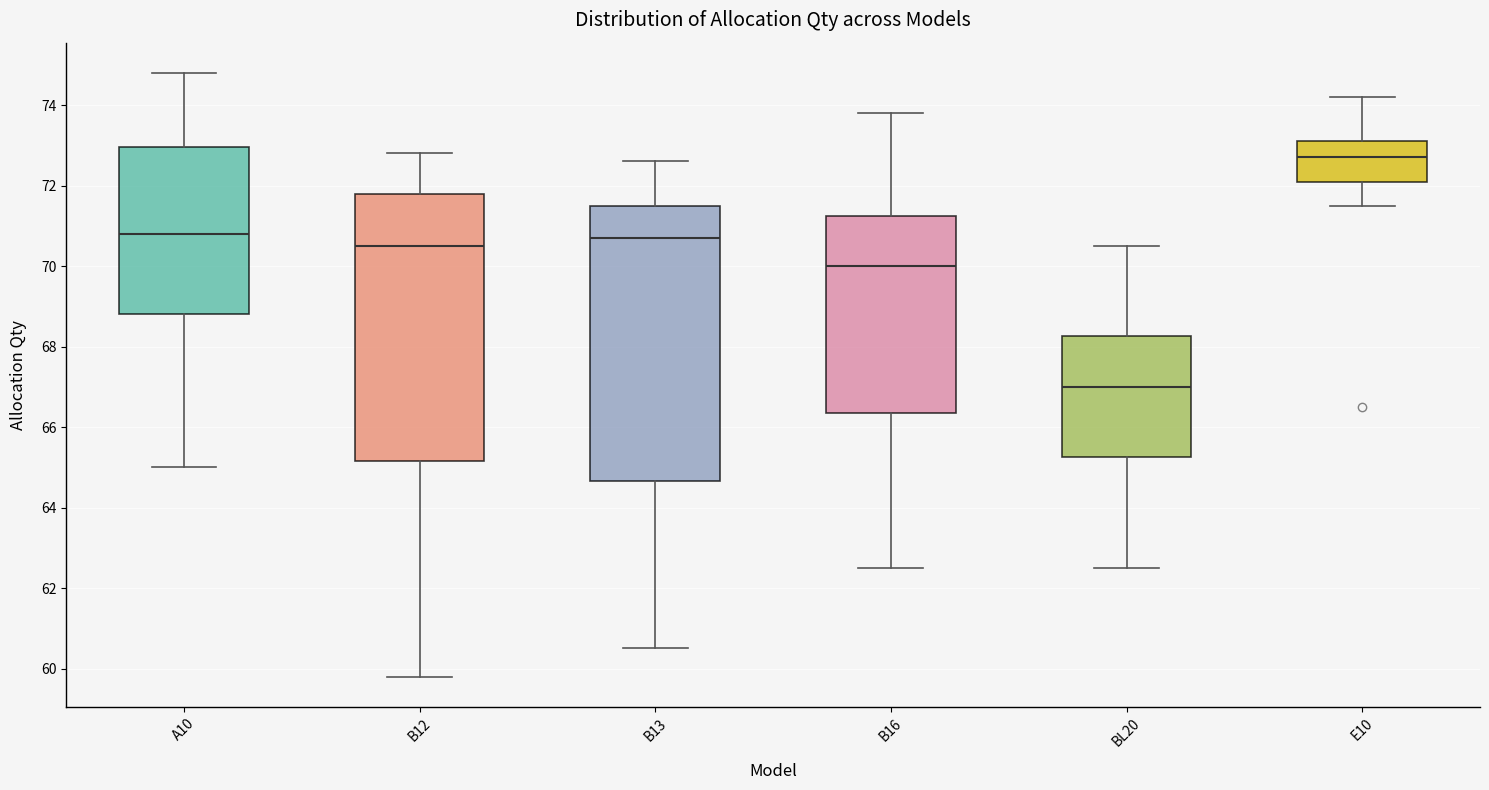

Where is the lower edge of the box for B13 on the y-axis? The values are not printed on the chart, so give them approximately, as read against the axis.

64.6